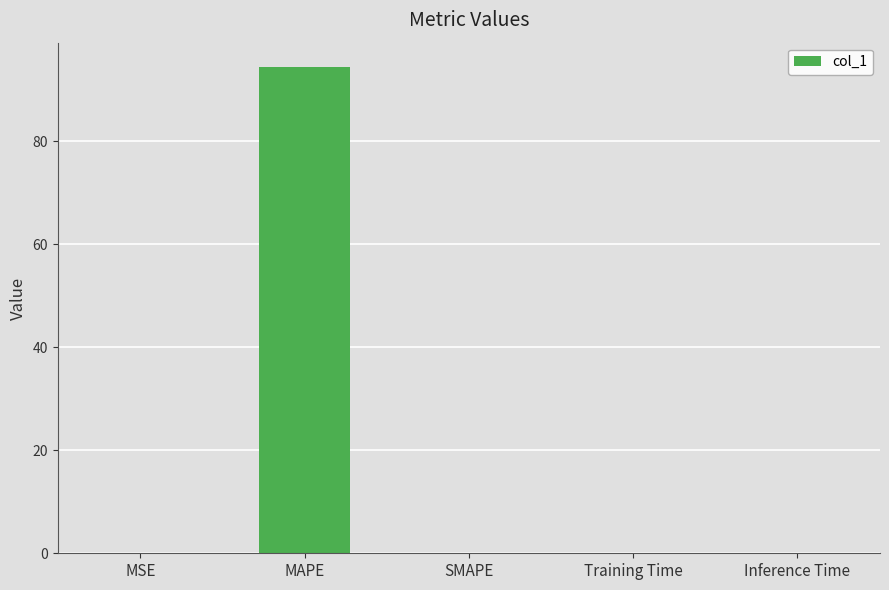

Count the number of data series in this chart.

1